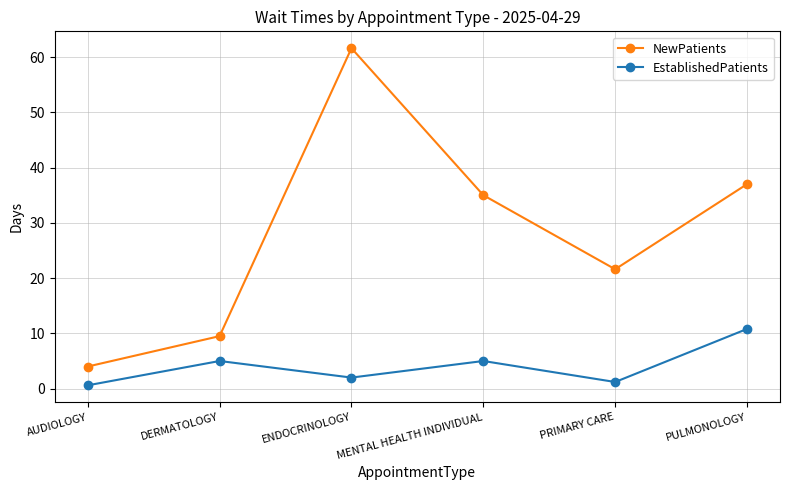

What is the difference between the maximum and minimum values in the NewPatients series?

57.6